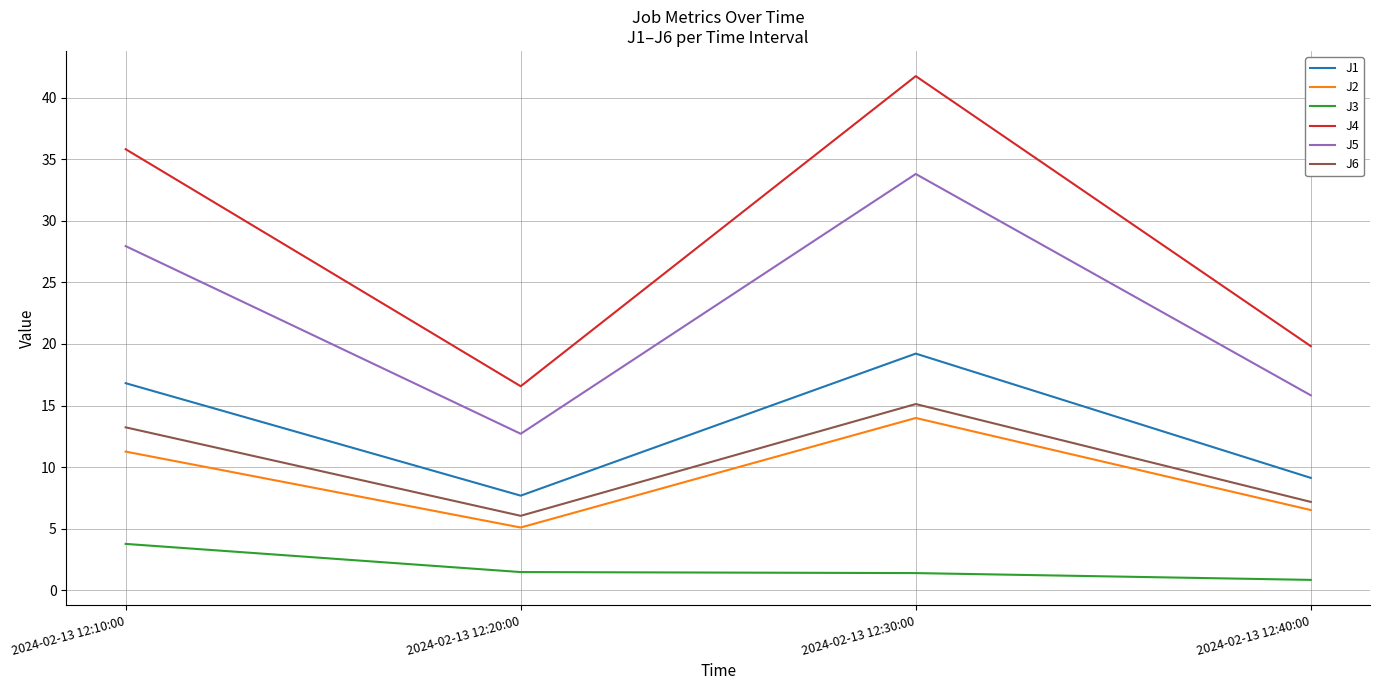

What position from the right is 2024-02-13 12:40:00?

1